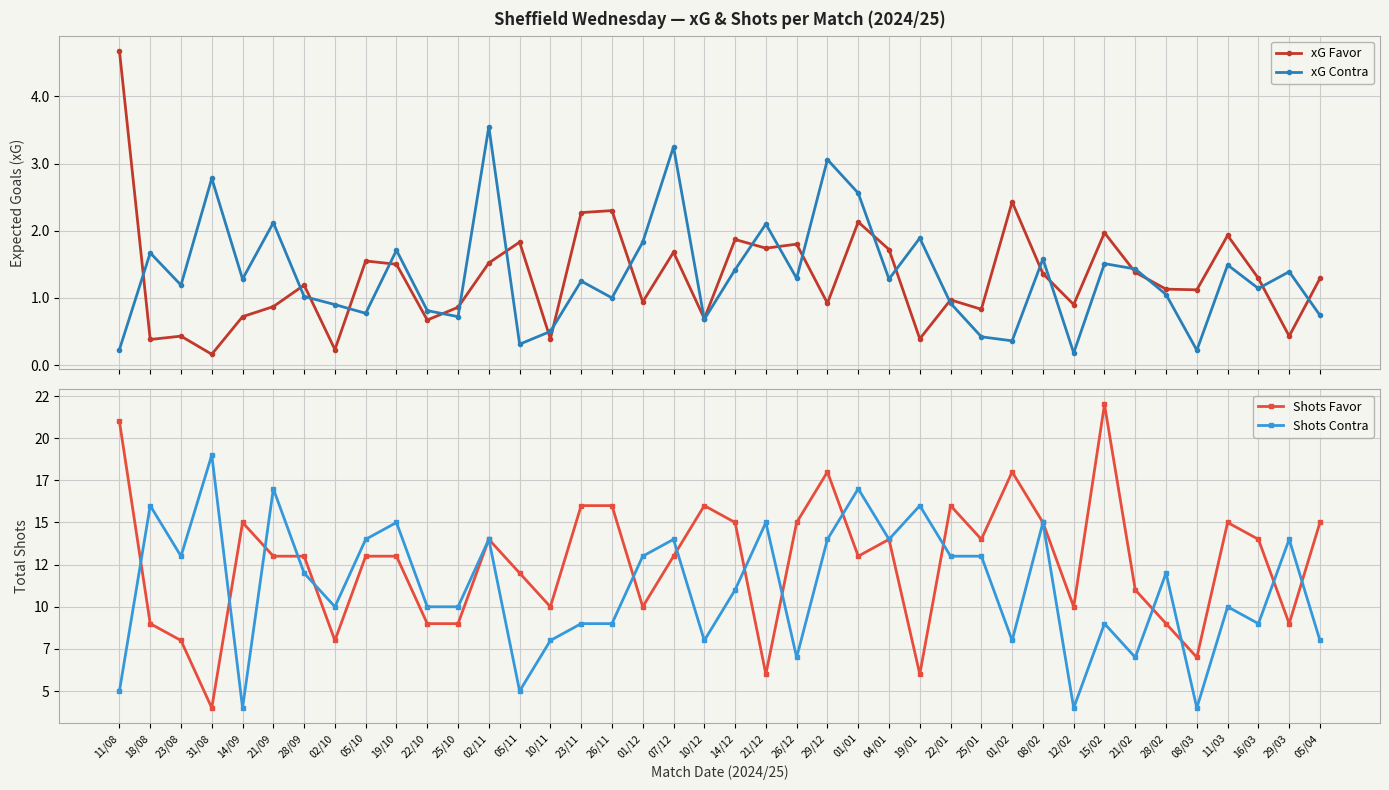

What is the approximate value of Shots Contra at 11/03?

10.0